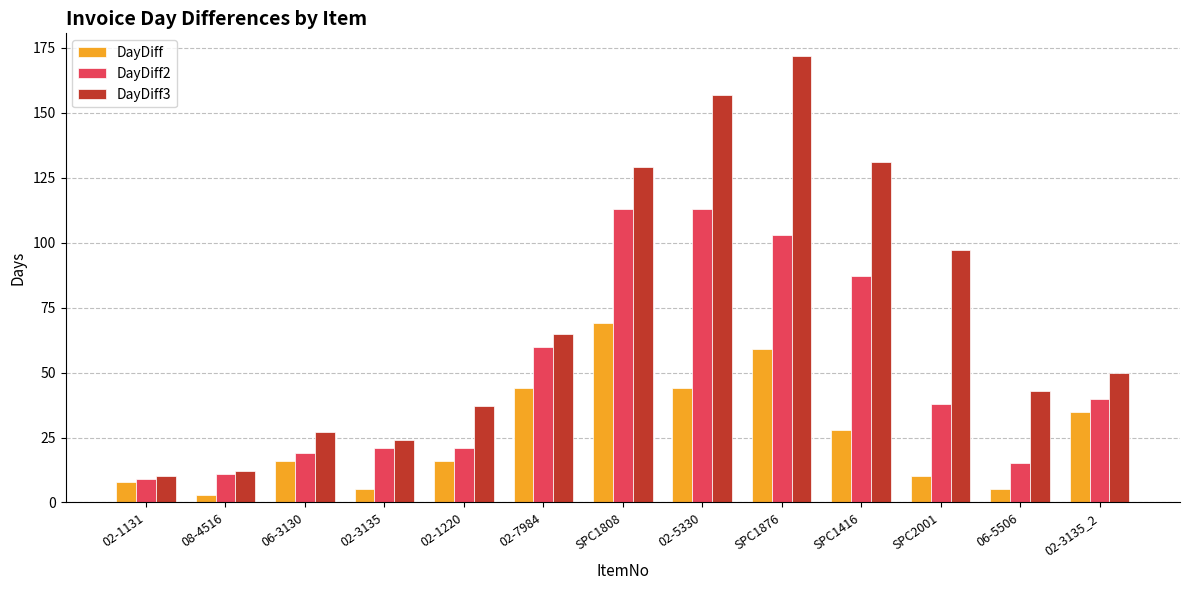

What is the value of the DayDiff2 bar at the 1st from the left?

9